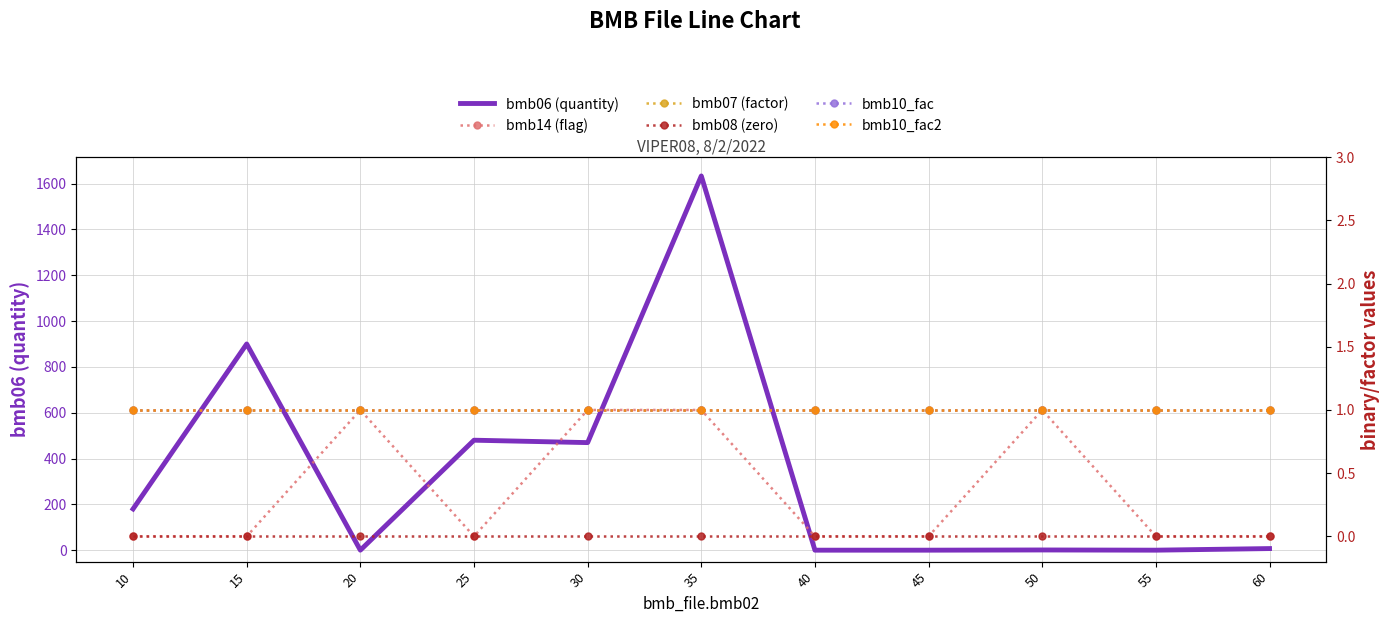

What is the sum of the bmb06 (quantity) values at 10 and 50?

180.9